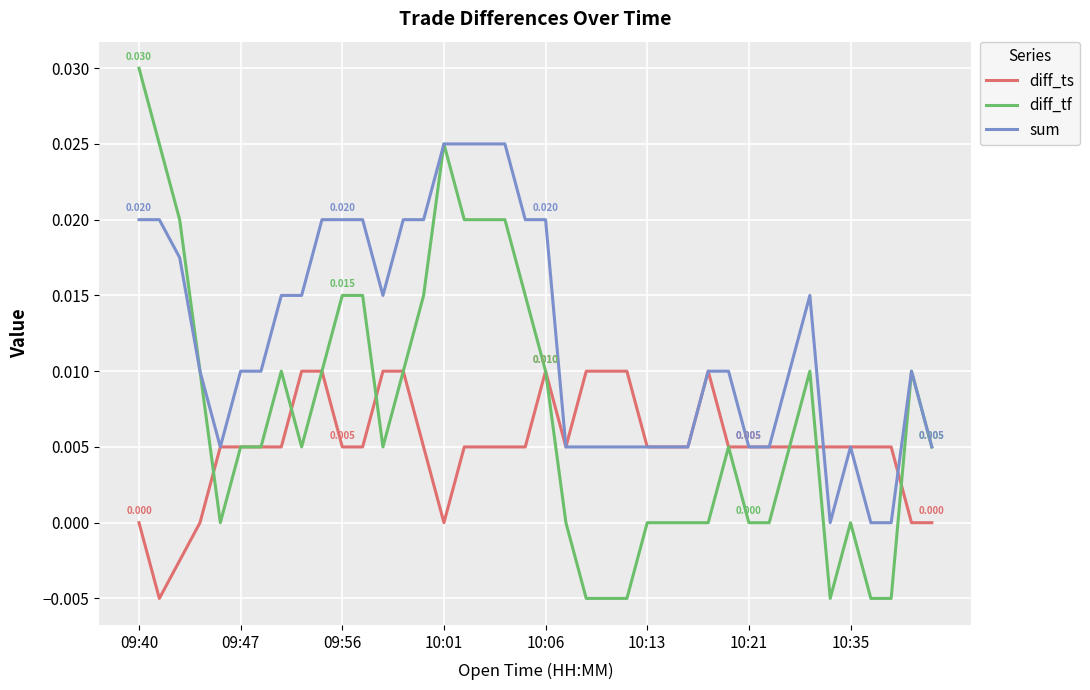

Which series has the widest spread of values?

diff_tf